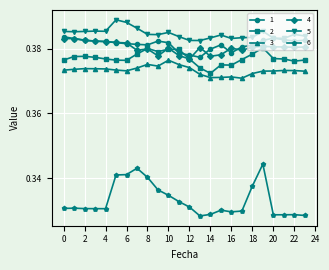

Which series has the largest total across all categories?

5